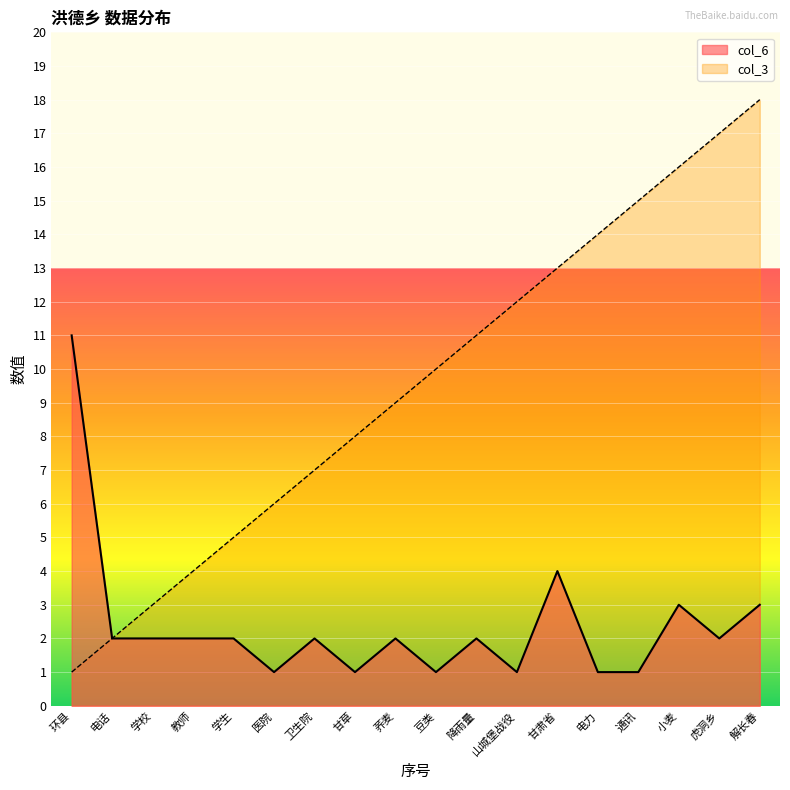

Reading left to right, what are all the values shown in this chart?

col_3: 1	2	3	4	5	6	7	8	9	10	11	12	13	14	15	16	17	18
col_6: 11	2	2	2	2	1	2	1	2	1	2	1	4	1	1	3	2	3